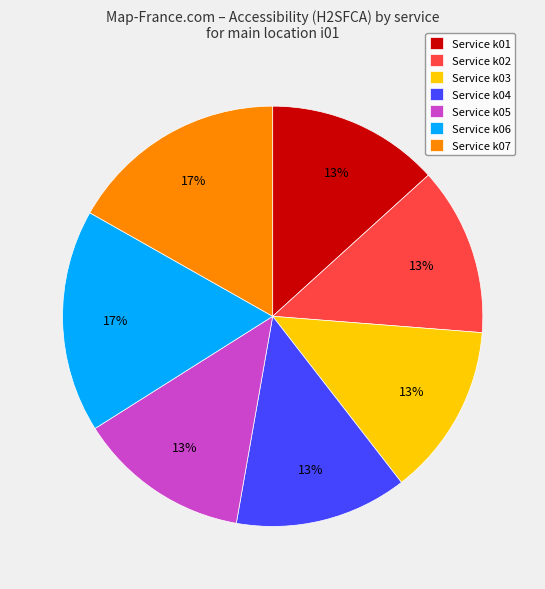

Is the sum of Service k07 and Service k03 greater than half?

No